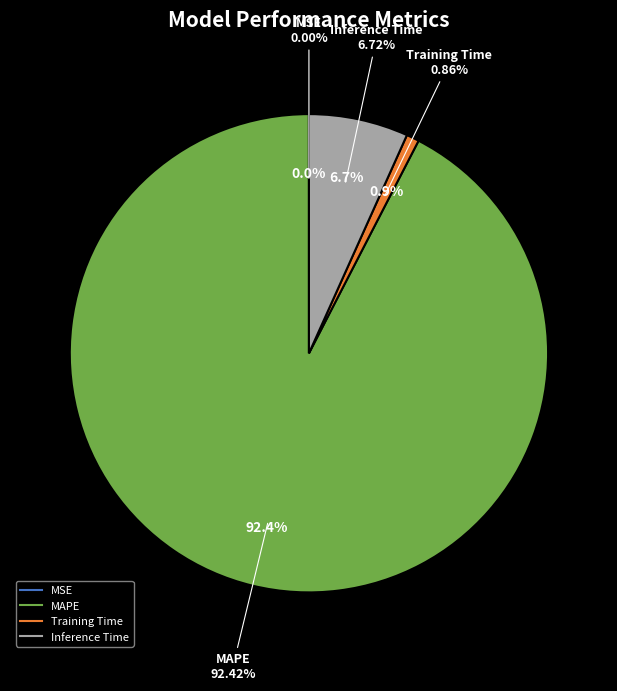

How much of the chart is everything except MSE?

100.0%